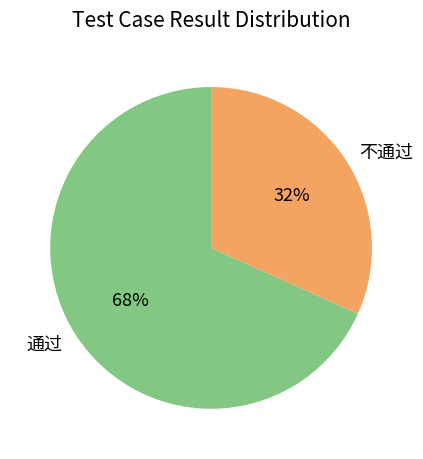

Which slice is the smallest?

不通过